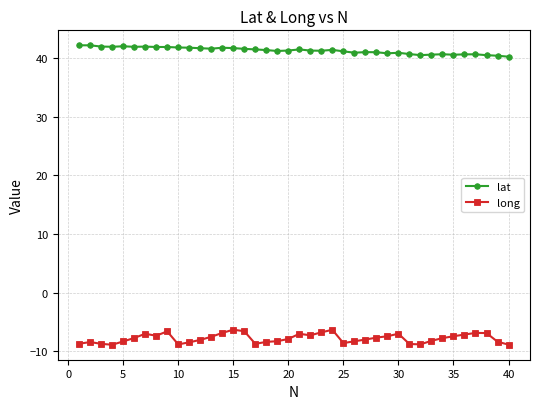

True or false: lat has more than 2 interior local peaks.

True